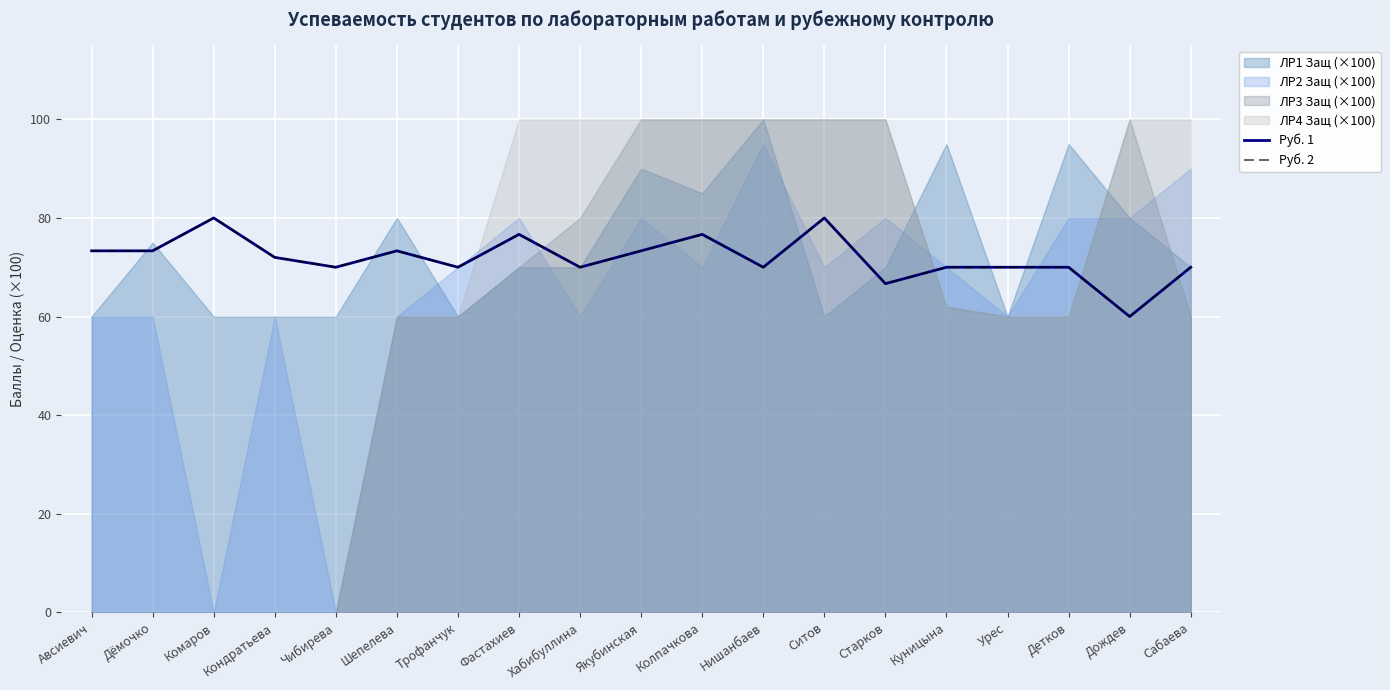

Is it true that Руб. 1 equals 116.8 at Кондратьева?

False